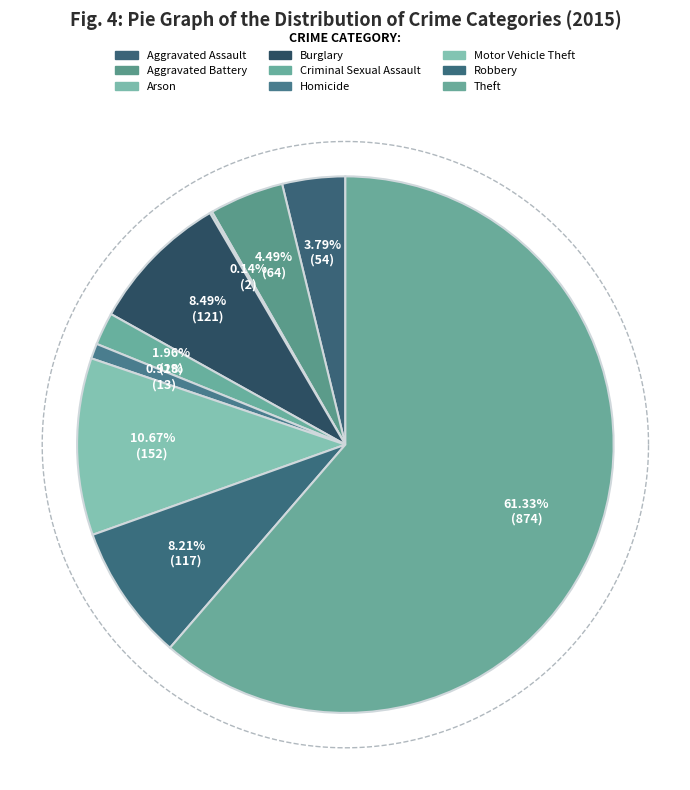

Rank the categories by value from lowest to highest.

Arson, Homicide, Criminal Sexual Assault, Aggravated Assault, Aggravated Battery, Robbery, Burglary, Motor Vehicle Theft, Theft